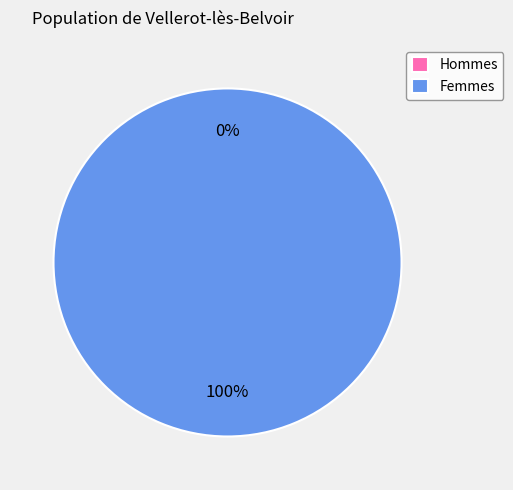

True or false: 1456872495 accounts for 1% of the total.

False